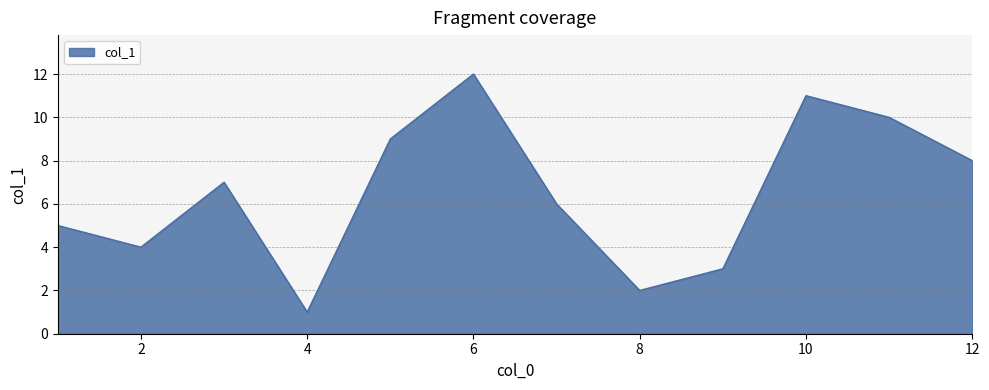

What is the difference between the maximum and minimum values?

11